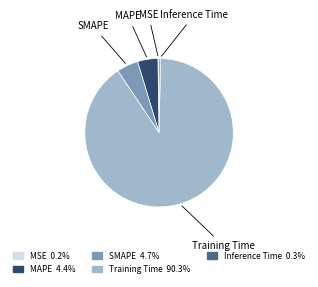

What is the largest slice in the pie chart?

Training Time